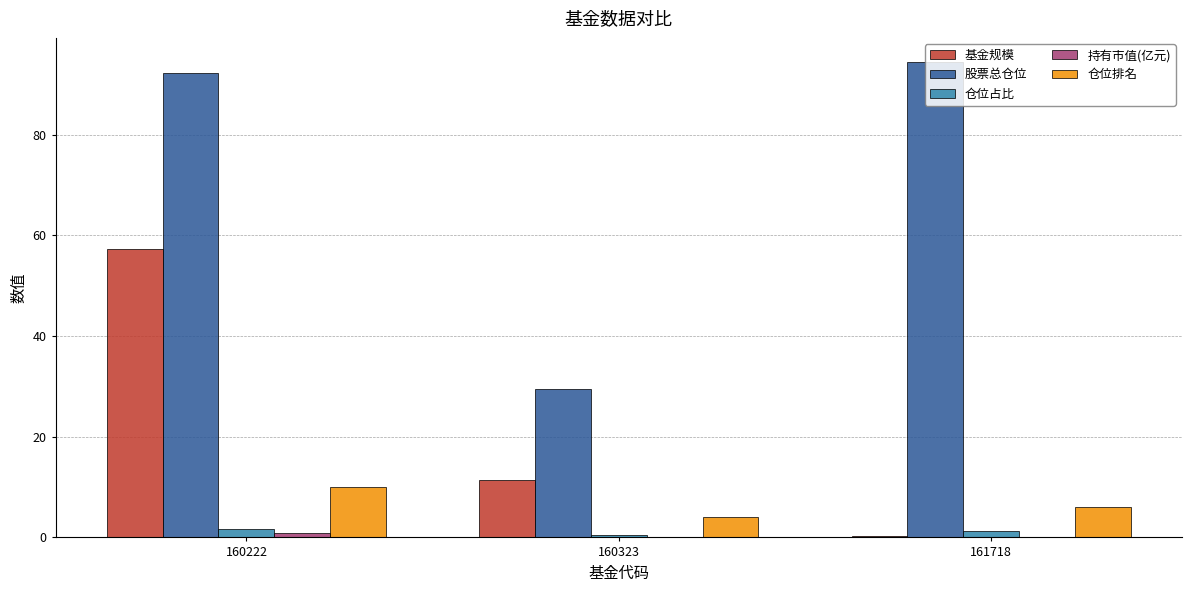

Which label corresponds to the largest value in the chart?

161718